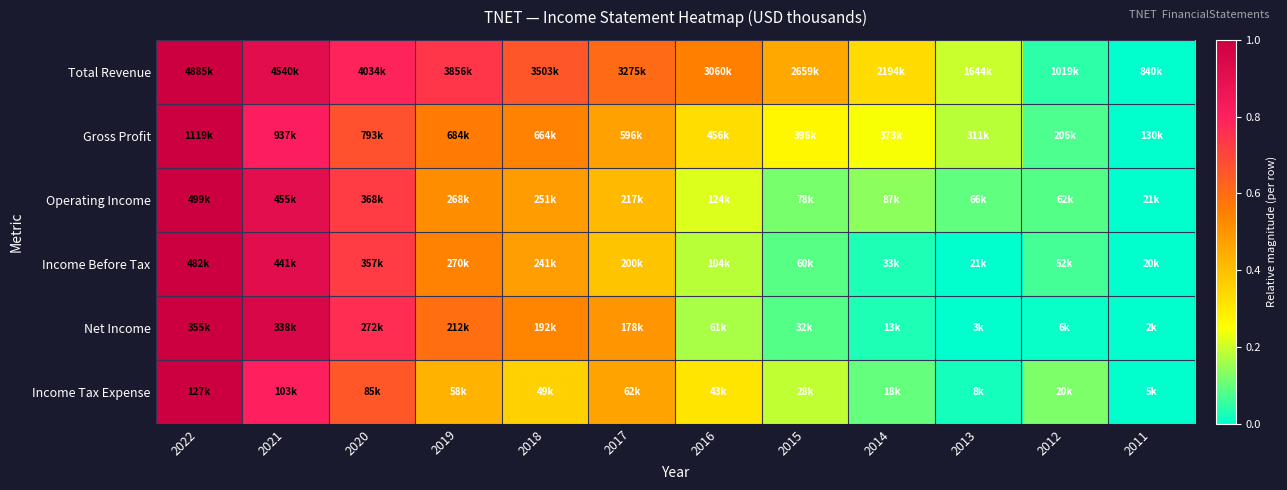

Reading left to right, what are all the values shown in this chart?

Total Revenue: 2022=1.0	2021=0.9	2020=0.8	2019=0.7	2018=0.7	2017=0.6	2016=0.5	2015=0.4	2014=0.3	2013=0.2	2012=0.0	2011=0.0
Gross Profit: 2022=1.0	2021=0.8	2020=0.7	2019=0.6	2018=0.5	2017=0.5	2016=0.3	2015=0.3	2014=0.2	2013=0.2	2012=0.1	2011=0.0
Operating Income: 2022=1.0	2021=0.9	2020=0.7	2019=0.5	2018=0.5	2017=0.4	2016=0.2	2015=0.1	2014=0.1	2013=0.1	2012=0.1	2011=0.0
Income Before Tax: 2022=1.0	2021=0.9	2020=0.7	2019=0.5	2018=0.5	2017=0.4	2016=0.2	2015=0.1	2014=0.0	2013=0.0	2012=0.1	2011=0.0
Net Income: 2022=1.0	2021=1.0	2020=0.8	2019=0.6	2018=0.5	2017=0.5	2016=0.2	2015=0.1	2014=0.0	2013=0.0	2012=0.0	2011=0.0
Income Tax Expense: 2022=1.0	2021=0.8	2020=0.7	2019=0.4	2018=0.4	2017=0.5	2016=0.3	2015=0.2	2014=0.1	2013=0.0	2012=0.1	2011=0.0